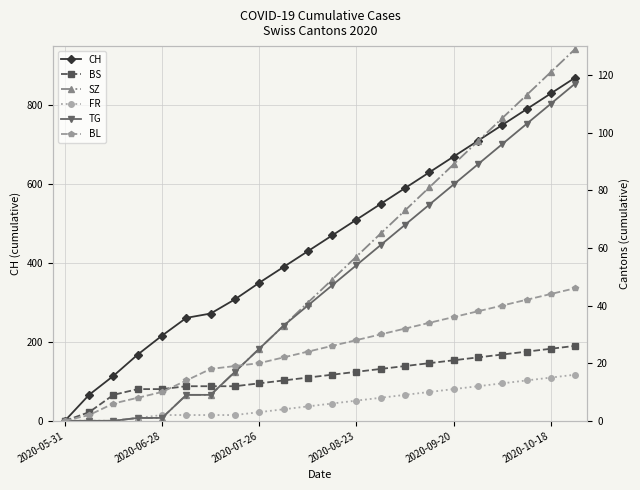

True or false: CH and SZ cross at least once.

False